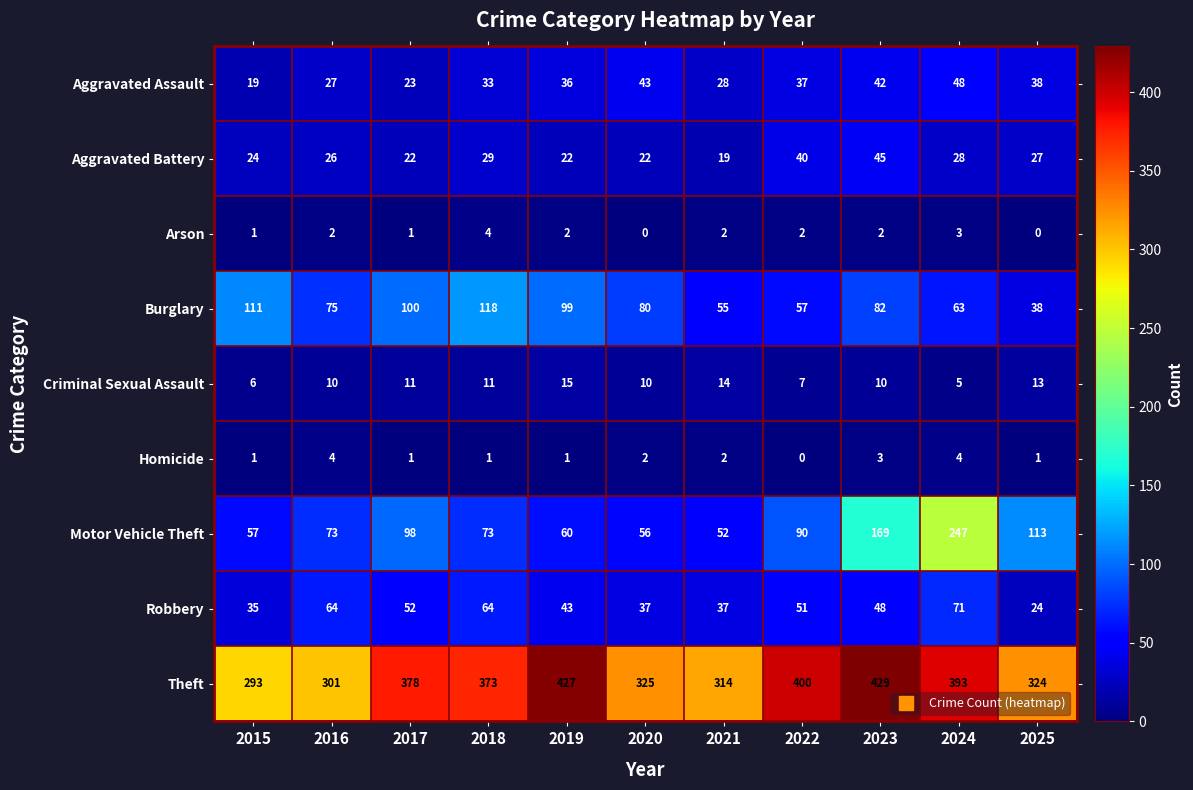

Which label corresponds to the largest value in the chart?

2023